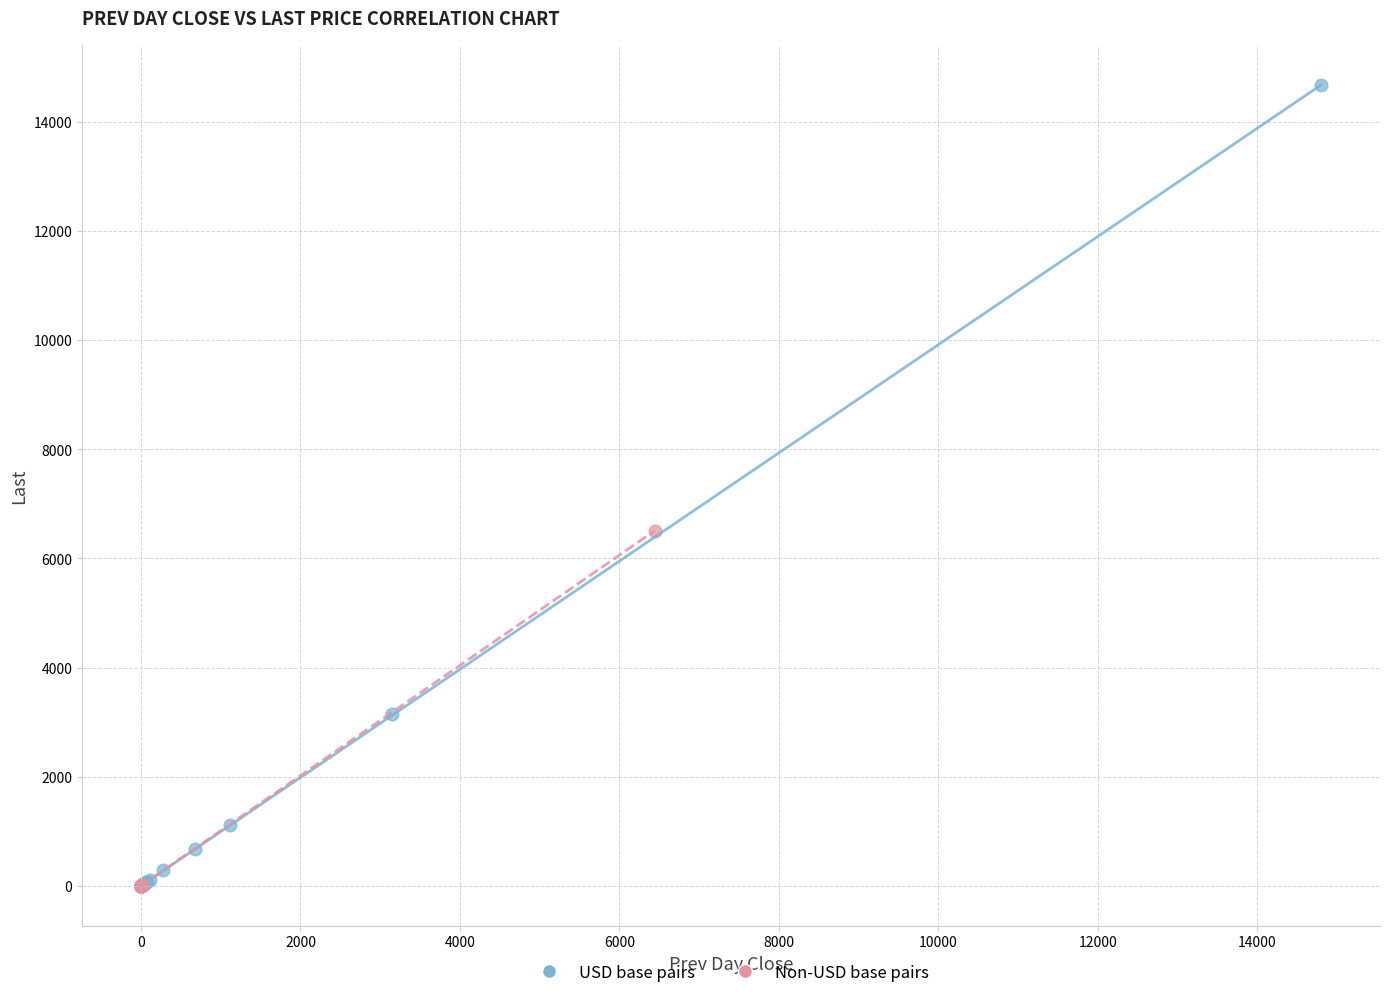

What are all the series names shown in the legend?

USD base pairs, Non-USD base pairs